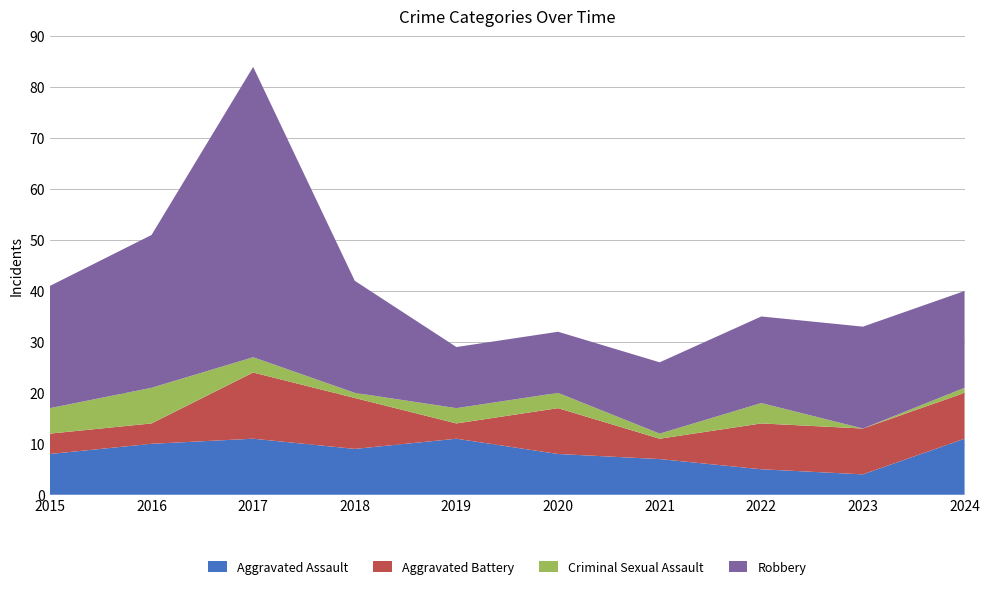

Reading left to right, what are all the values shown in this chart?

Aggravated Assault: 8	10	11	9	11	8	7	5	4	11
Aggravated Battery: 4	4	13	10	3	9	4	9	9	9
Criminal Sexual Assault: 5	7	3	1	3	3	1	4	0	1
Robbery: 24	30	57	22	12	12	14	17	20	19